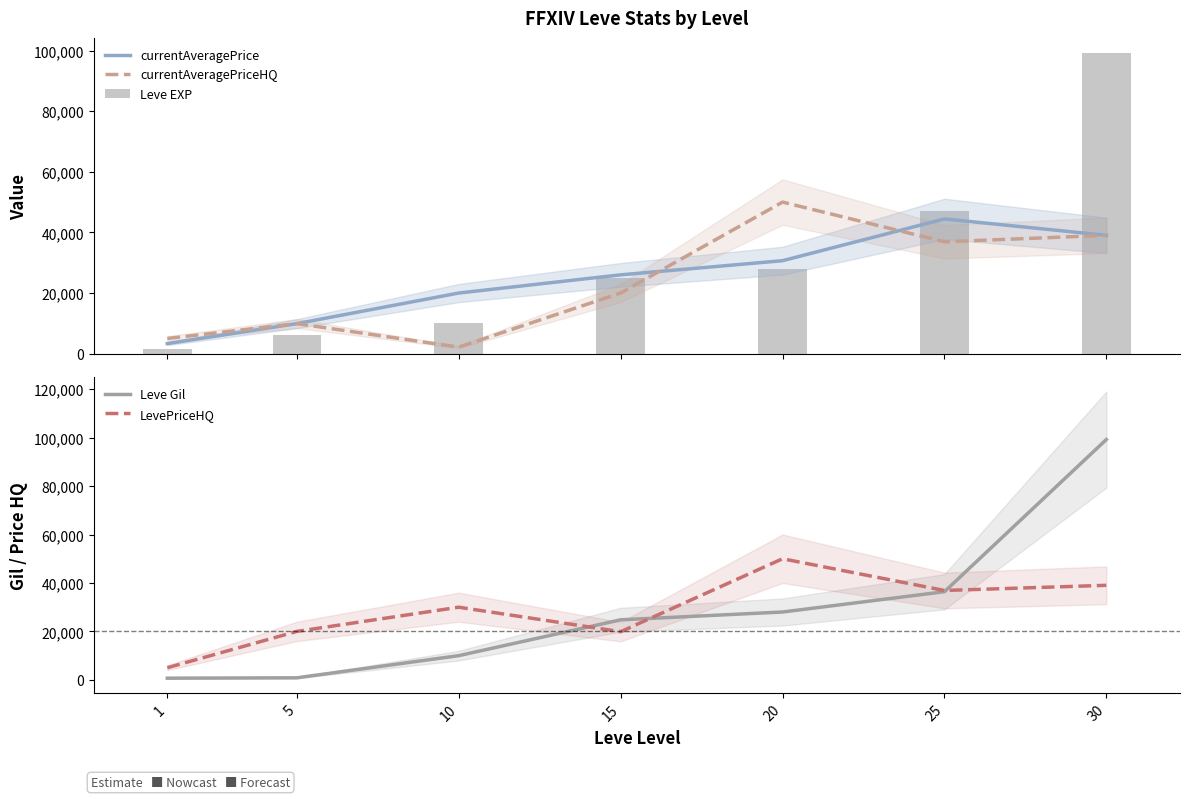

What are all the series names shown in the legend?

currentAveragePrice, currentAveragePriceHQ, Leve EXP, Leve Gil, LevePriceHQ